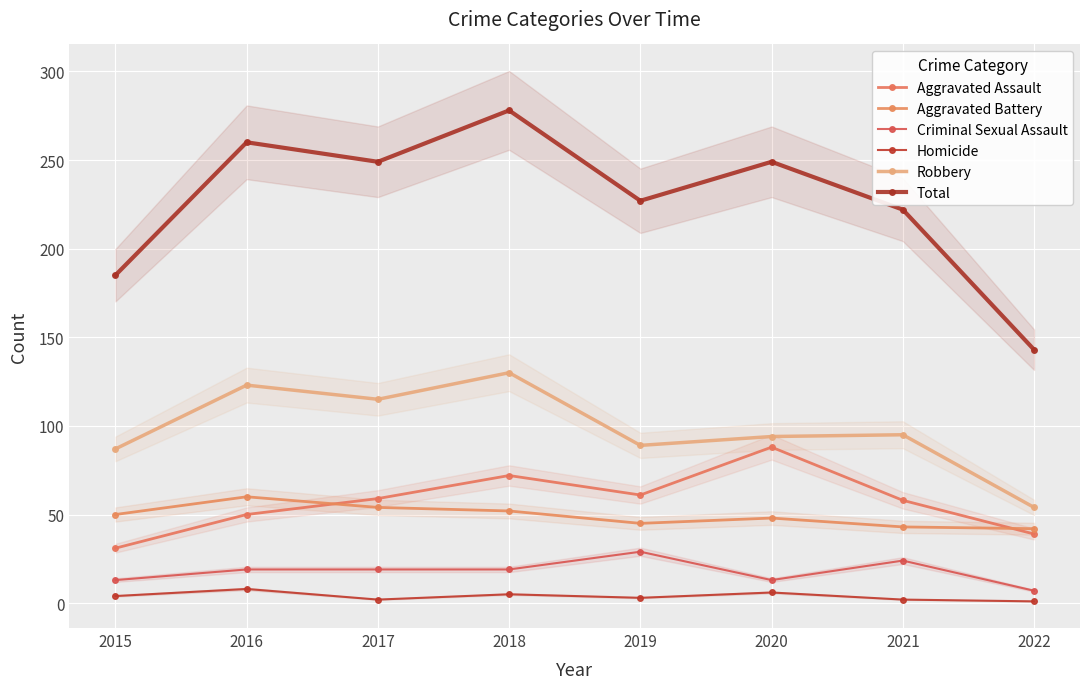

Which category has the highest value across all series?

2018